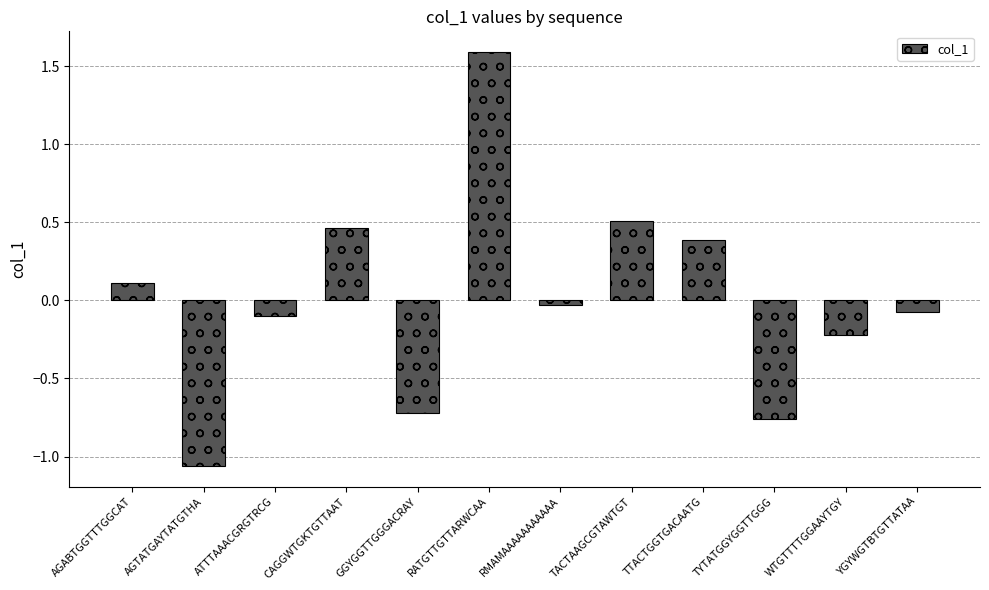

The value at AGABTGGTTTGGCAT is 0.2. True or false?

False